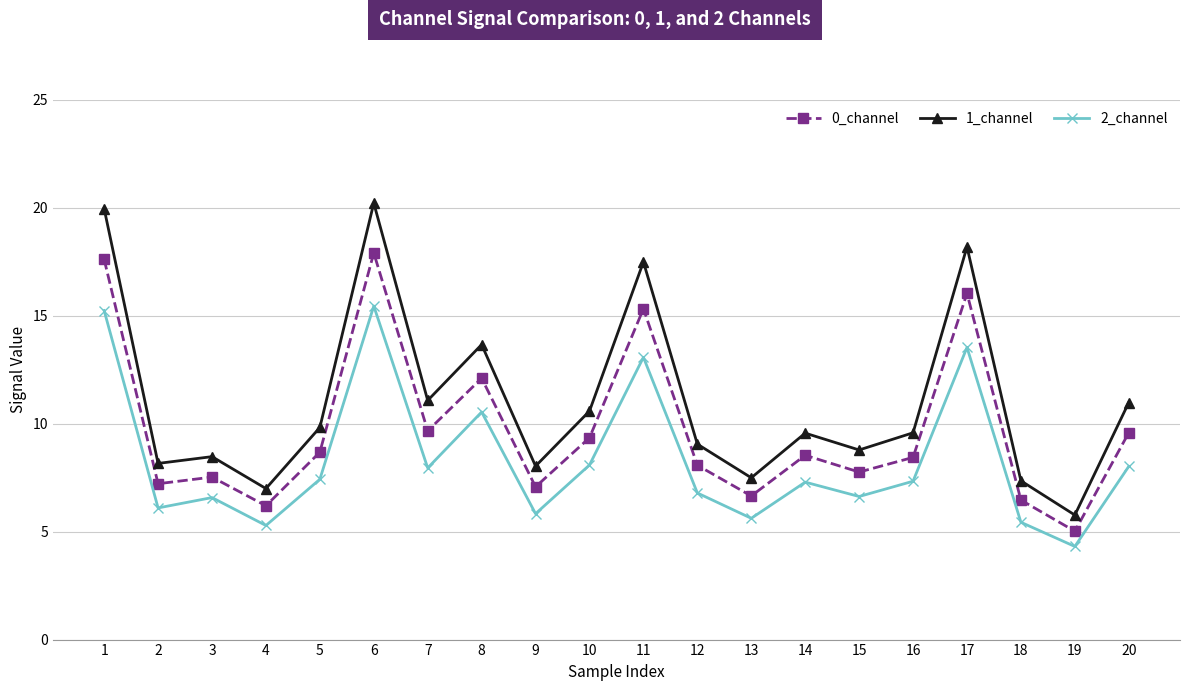

At 20, list the series in order from smallest to largest.

2_channel, 0_channel, 1_channel